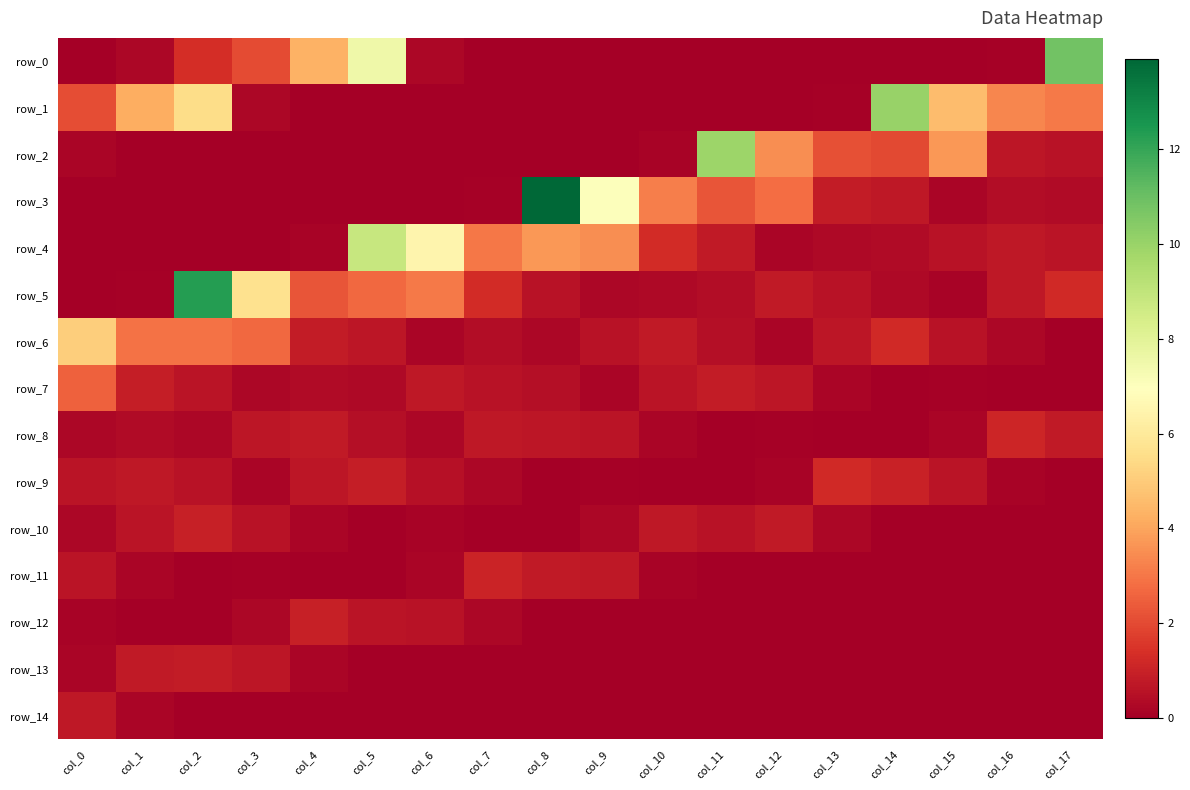

Count the row_14 values in the range 0 to 1.

18